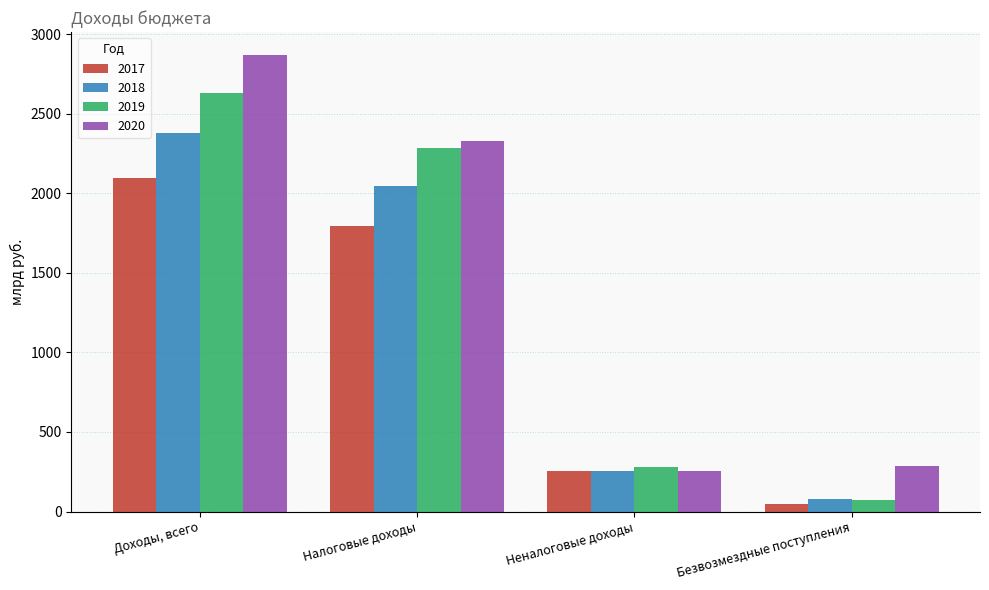

Reading left to right, list all the values displayed in this chart.

2017: Доходы, всего=2097.0	Налоговые доходы=1795.8	Неналоговые доходы=254.1	Безвозмездные поступления=47.1
2018: Доходы, всего=2376.6	Налоговые доходы=2044.3	Неналоговые доходы=255.5	Безвозмездные поступления=76.8
2019: Доходы, всего=2630.9	Налоговые доходы=2281.6	Неналоговые доходы=276.6	Безвозмездные поступления=72.7
2020: Доходы, всего=2869.0	Налоговые доходы=2326.1	Неналоговые доходы=254.2	Безвозмездные поступления=288.7